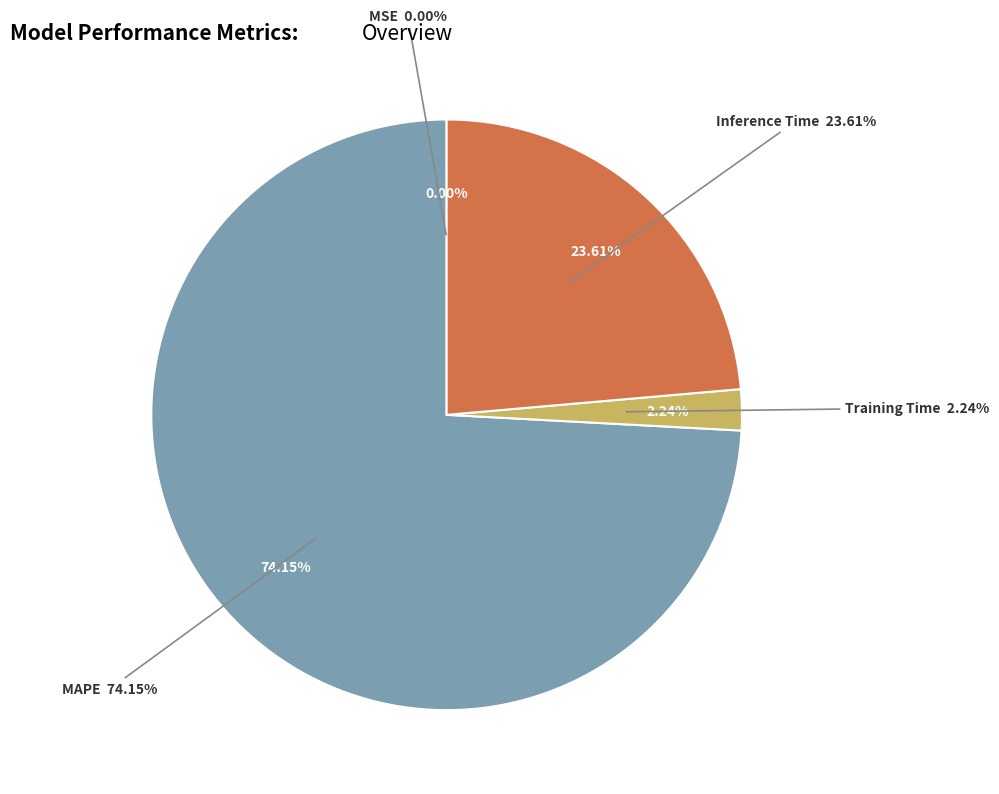

What percentage is the MAPE slice, to the nearest percent?

74%